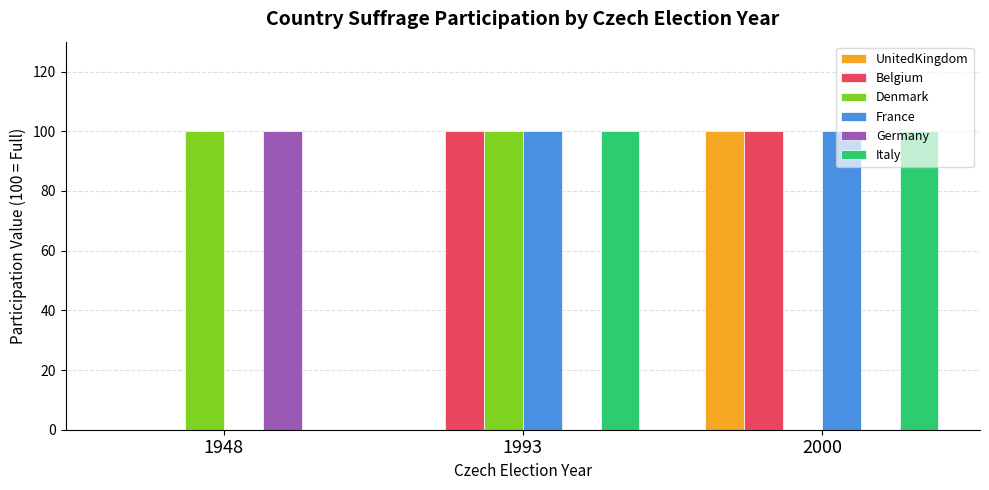

Are the bars grouped side by side (vs. stacked)?

Yes